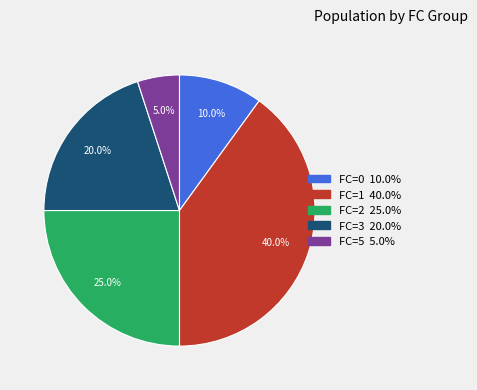

What is the total percentage of FC=0 and FC=1?

50.0%